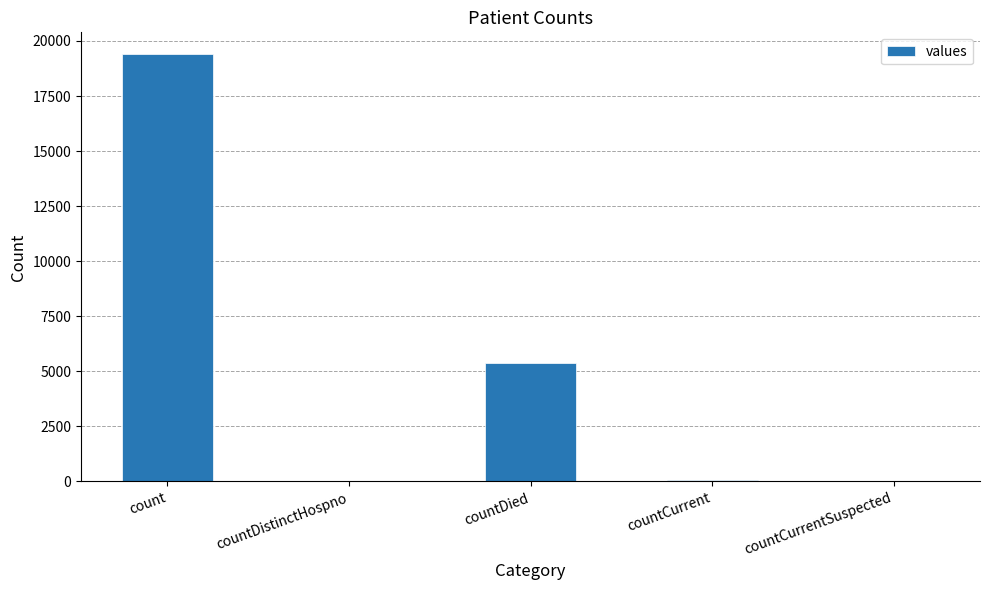

What is the maximum value shown in the chart?

19420